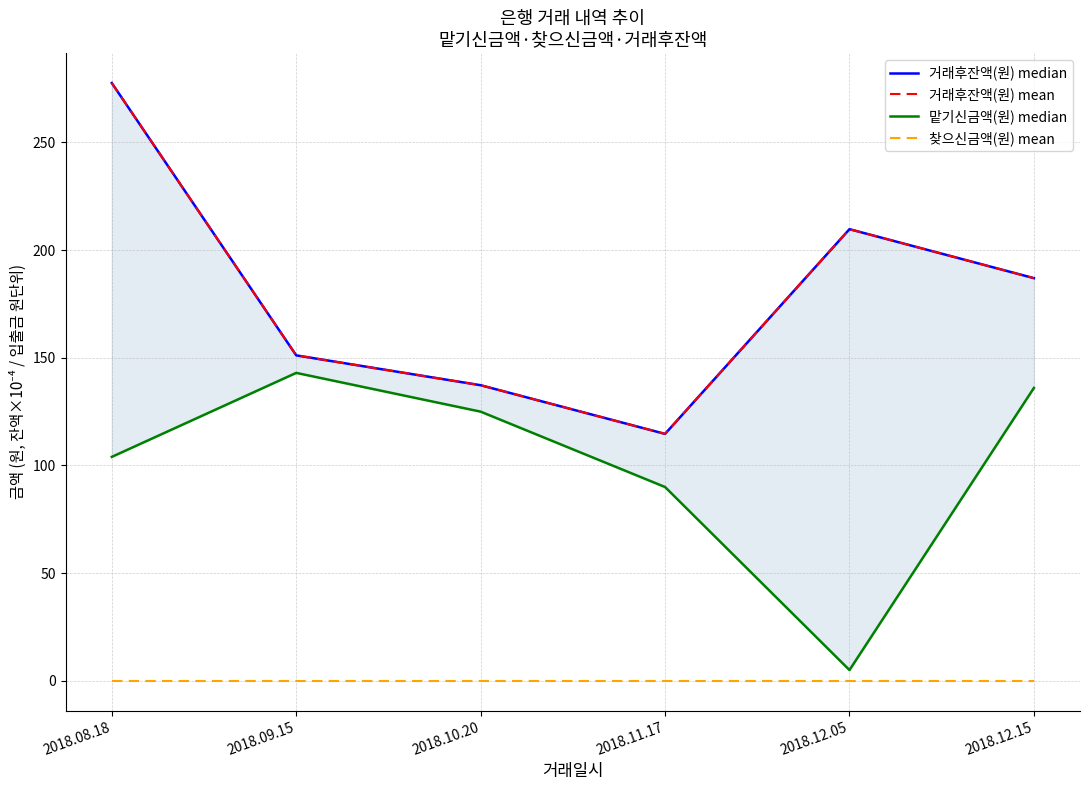

The 맡기신금액(원) median series shows 23.5 at 2018.08.18. True or false?

False